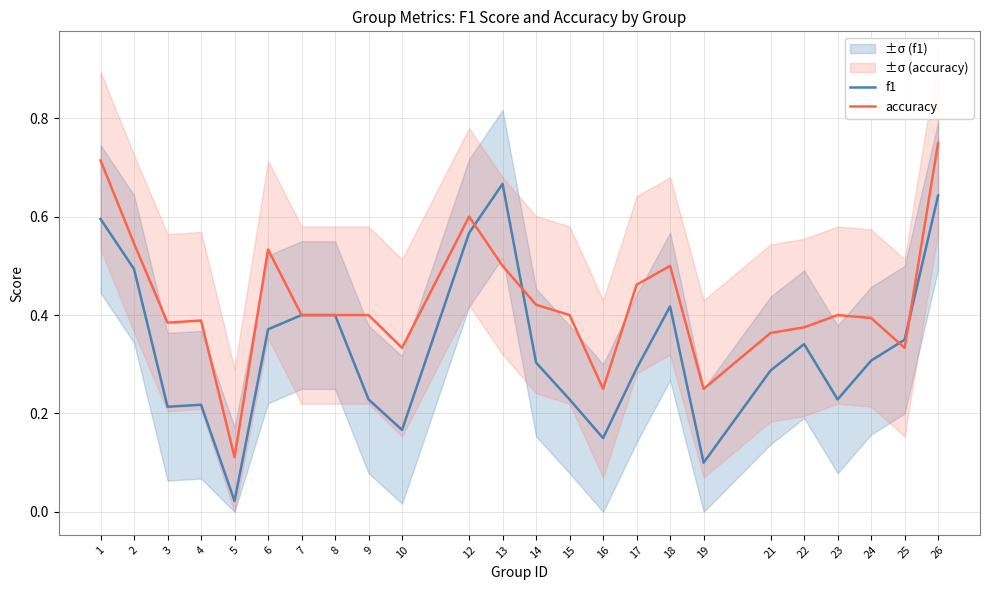

Is the value of accuracy at 3 greater than the value of f1 at 22?

Yes